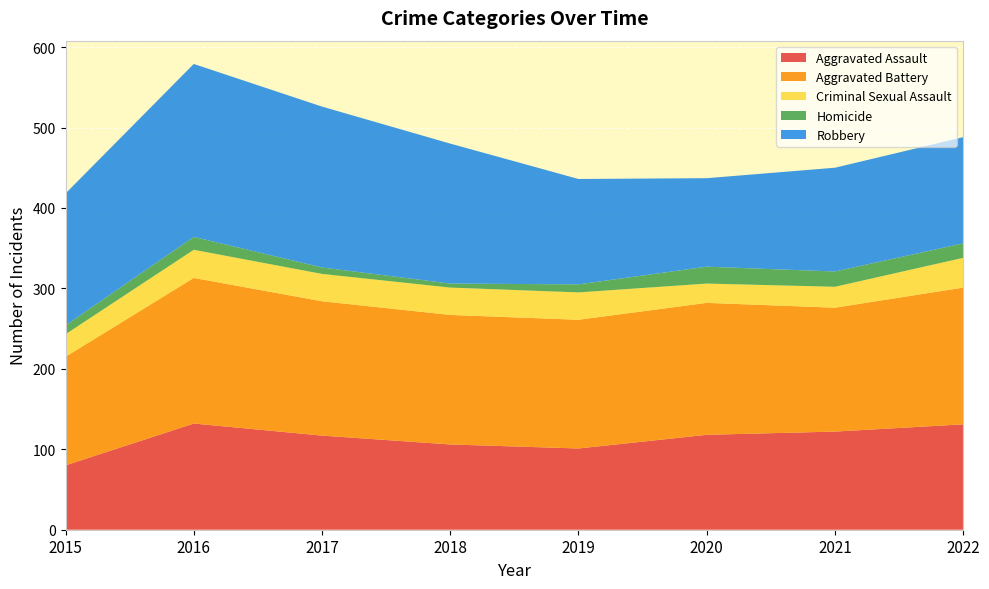

Reading left to right, list all the values displayed in this chart.

Aggravated Assault: 80	132	117	106	101	118	122	131
Aggravated Battery: 135	181	167	161	160	164	154	170
Criminal Sexual Assault: 28	35	34	34	34	24	26	37
Homicide: 11	16	8	5	10	21	19	18
Robbery: 164	215	200	174	131	110	129	132